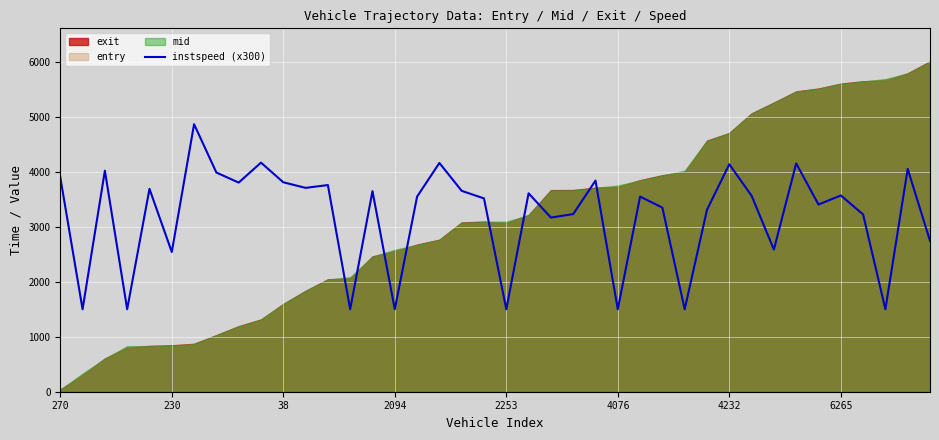

What is the lowest value of the instspeed (x300) series?

1500.0